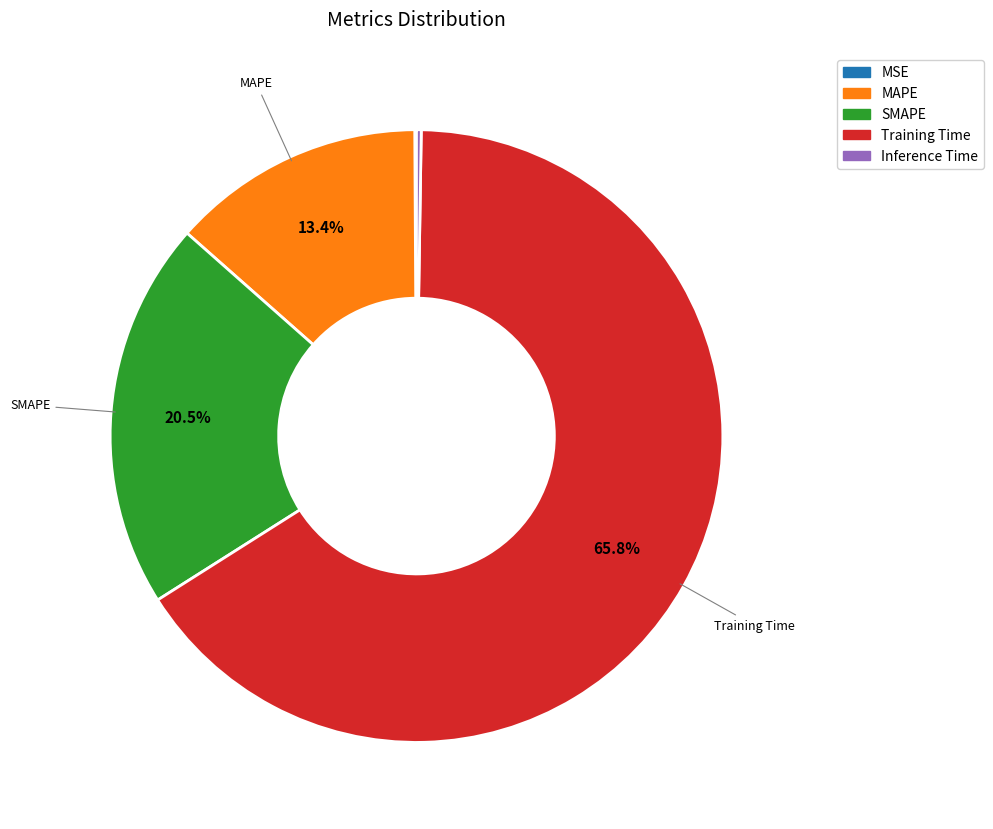

To the nearest percent, what is the combined percentage of Training Time and MAPE?

79%